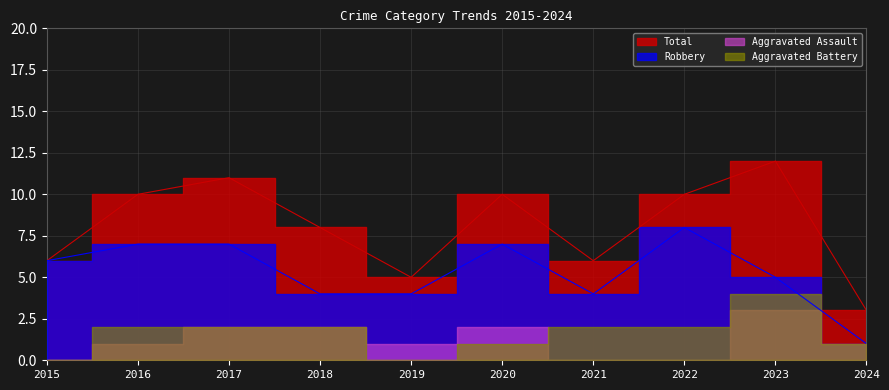

The Total series shows 6 at 2015. True or false?

True